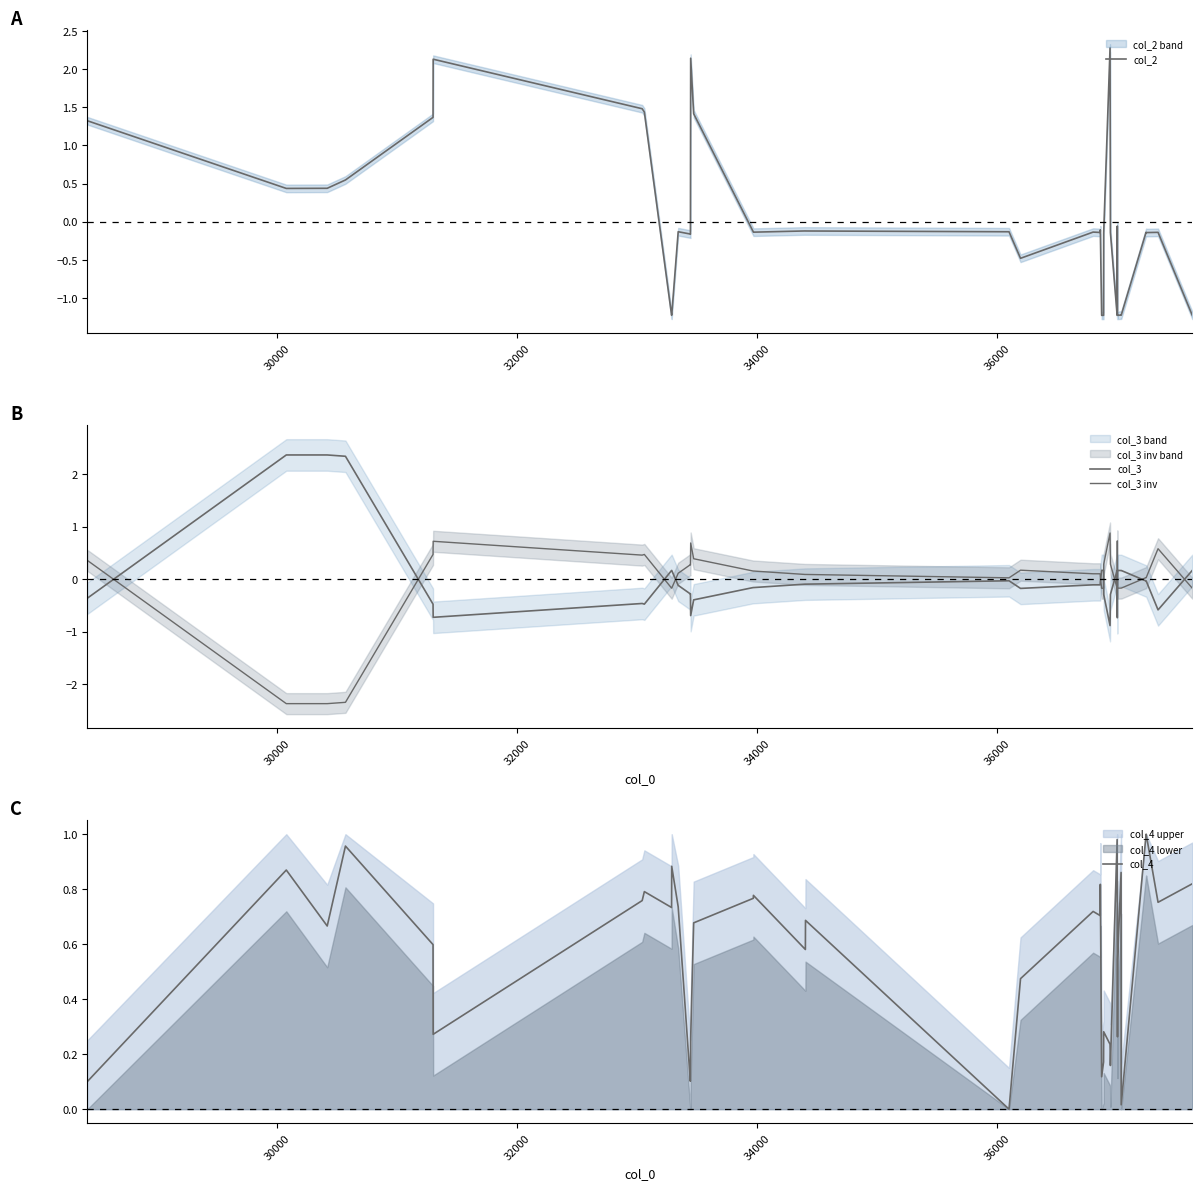

Does the chart have visible grid lines?

No